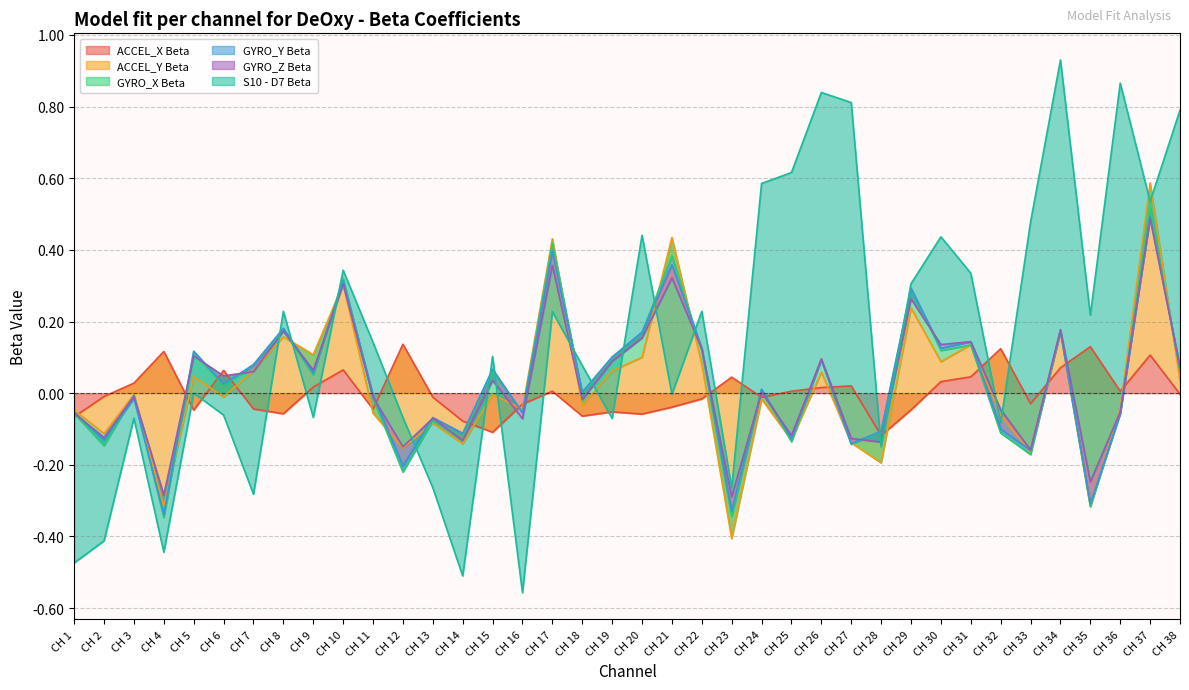

What is the value of the ACCEL_Y Beta point at the 25th from the left?

-0.1